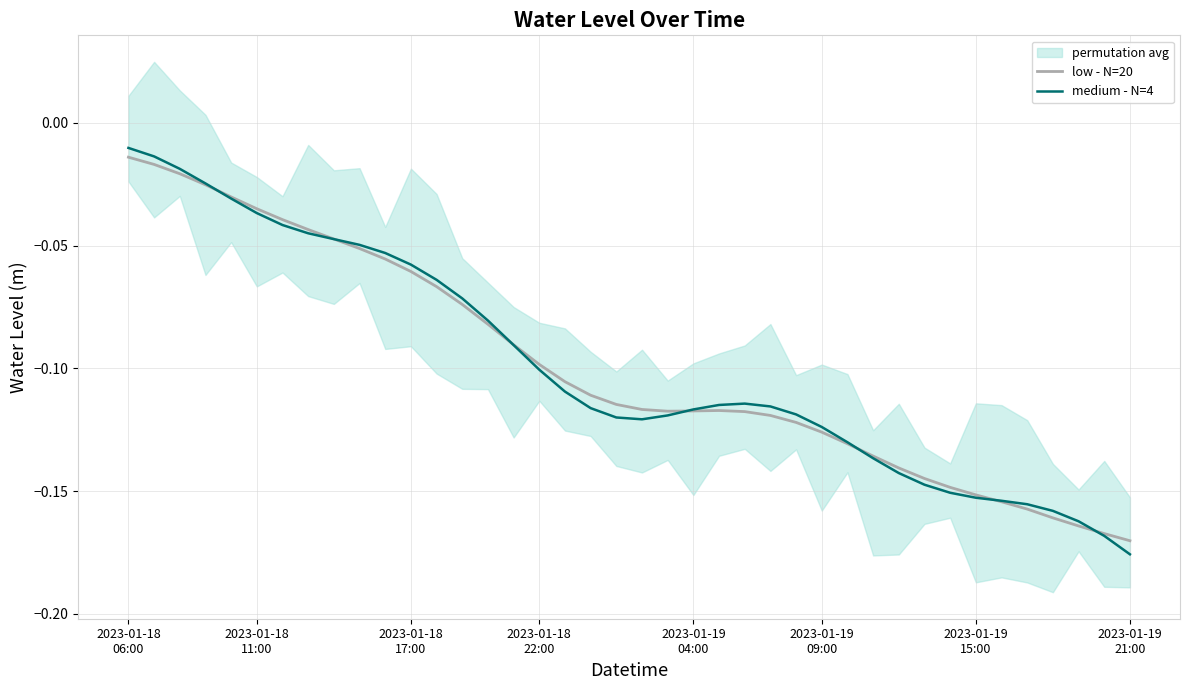

What is the difference between the maximum and minimum values in the low - N=20 series?

0.2